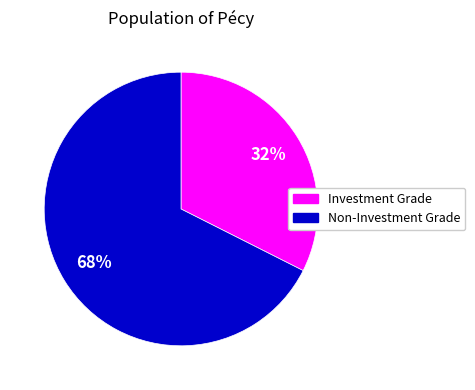

Is there any slice that represents more than half of the pie?

Yes